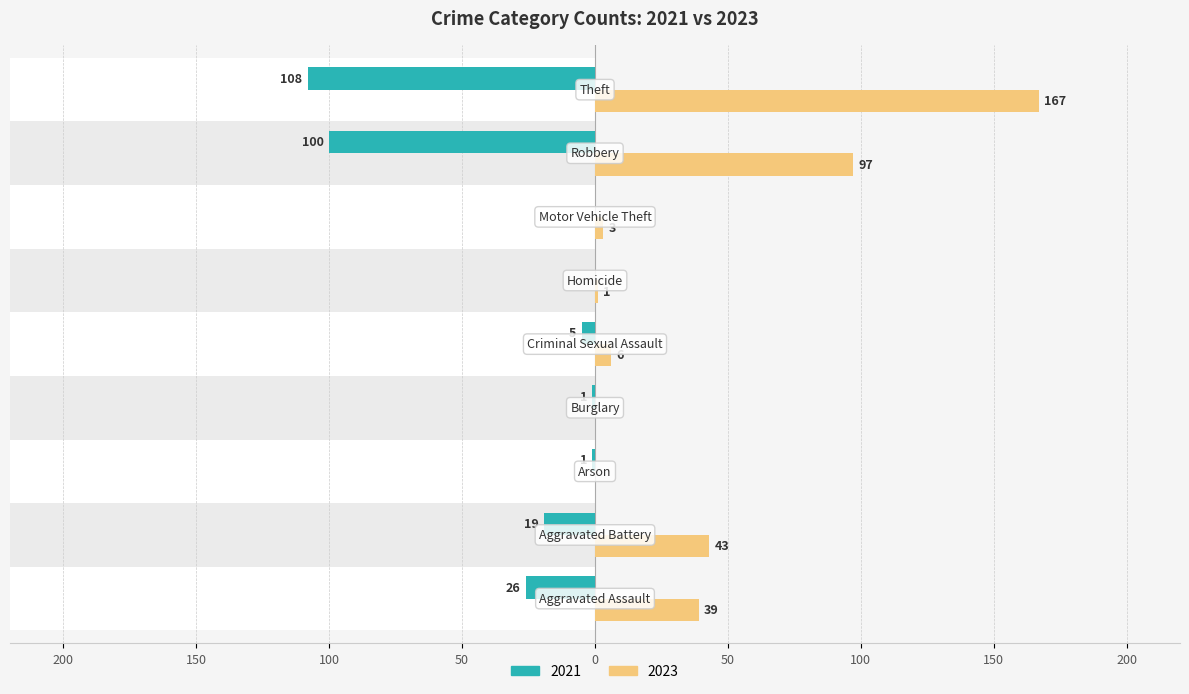

Which series has the largest range (max minus min)?

2023